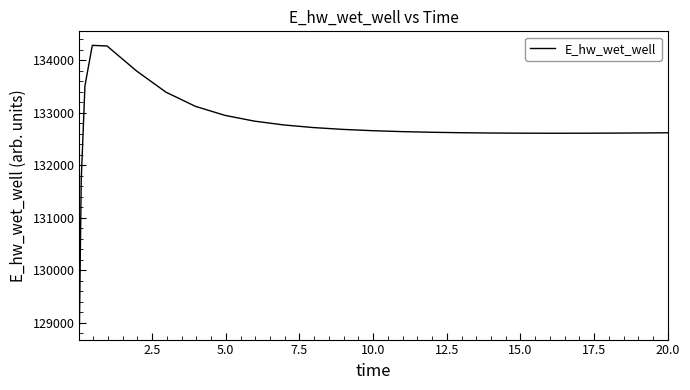

What is the average value?

132736.6